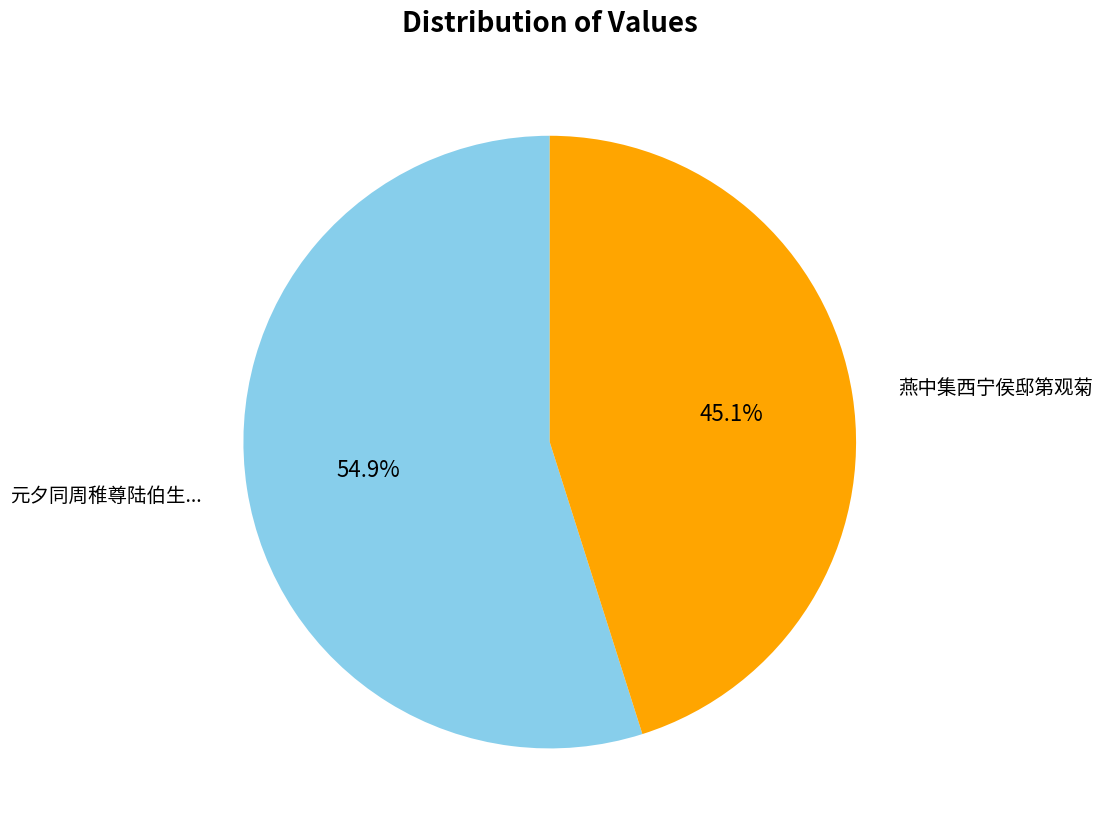

Is there a majority slice in this chart?

Yes